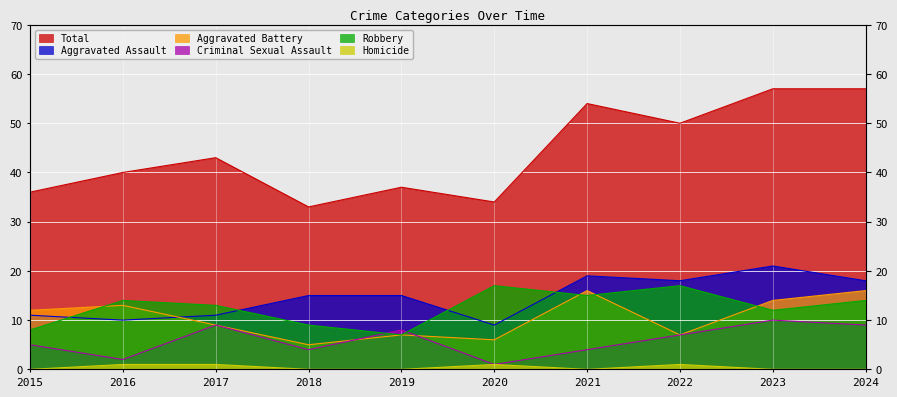

What are all the series names shown in the legend?

Aggravated Assault, Aggravated Battery, Criminal Sexual Assault, Robbery, Total, Homicide